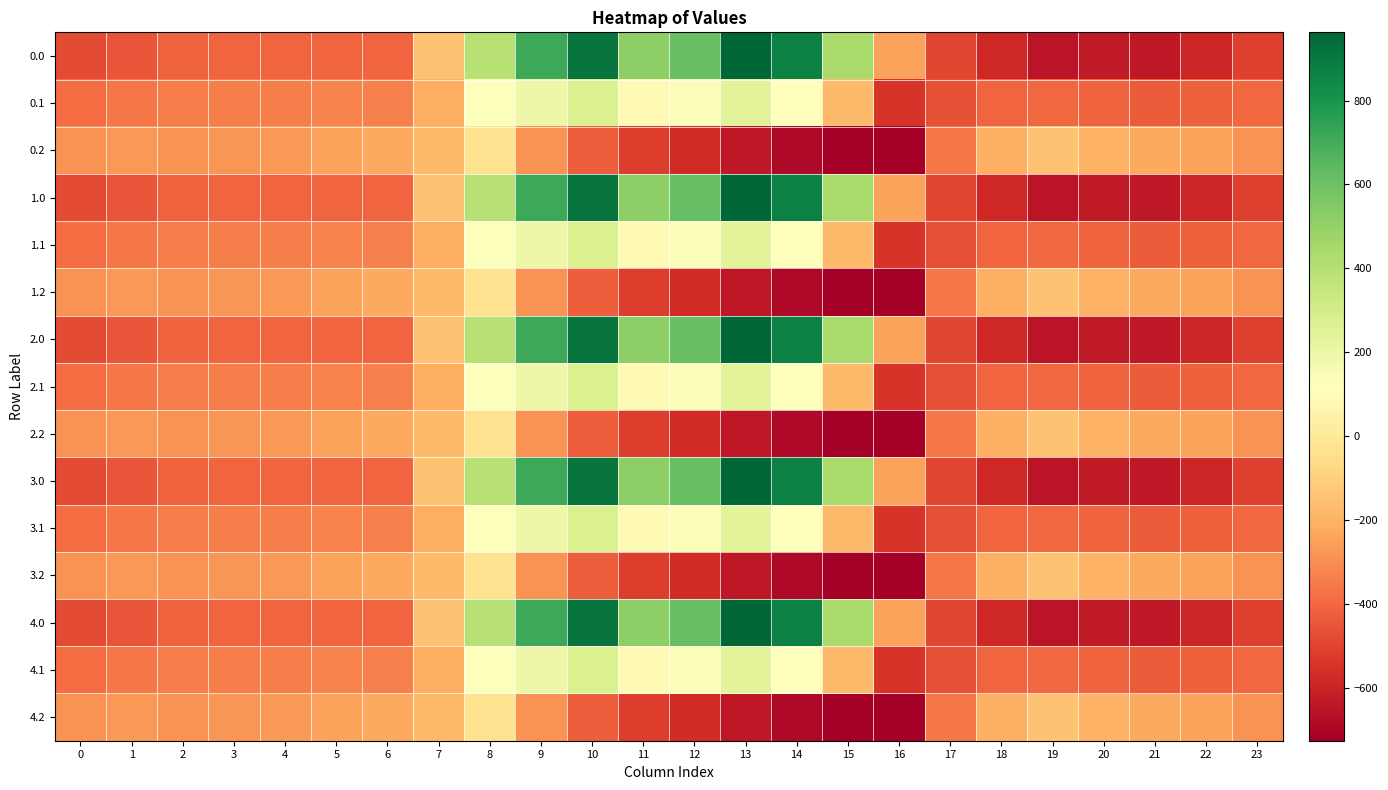

At which category does the chart reach its minimum across all series?

16